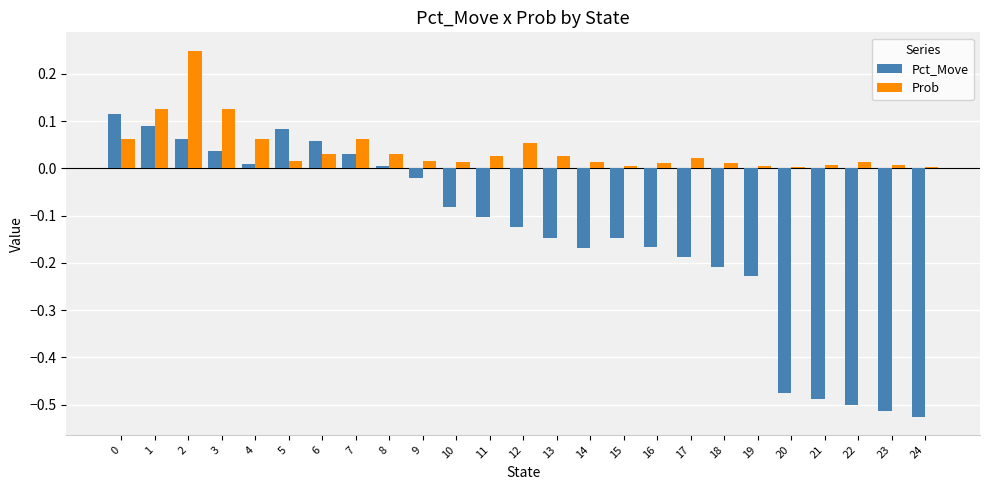

The value of Pct_Move at 3 is 0.0. True or false?

True